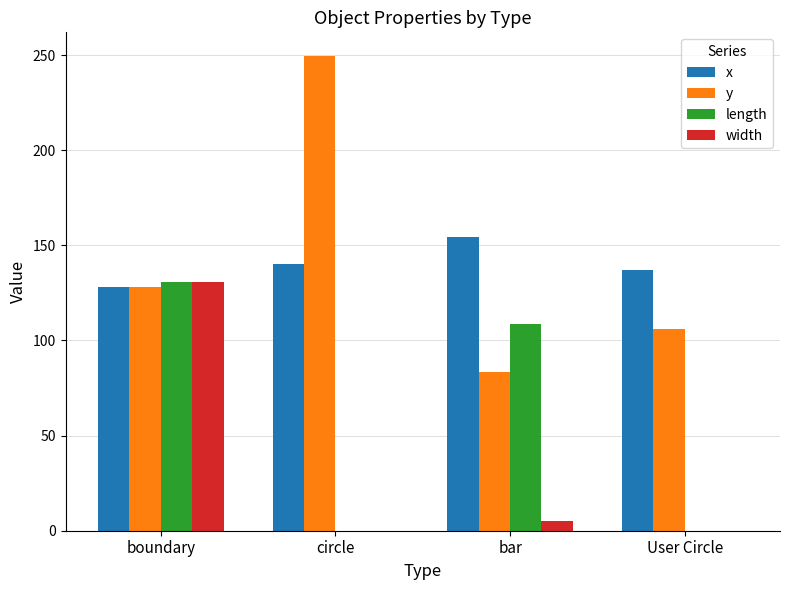

At which category is the sum across all series the highest?

boundary